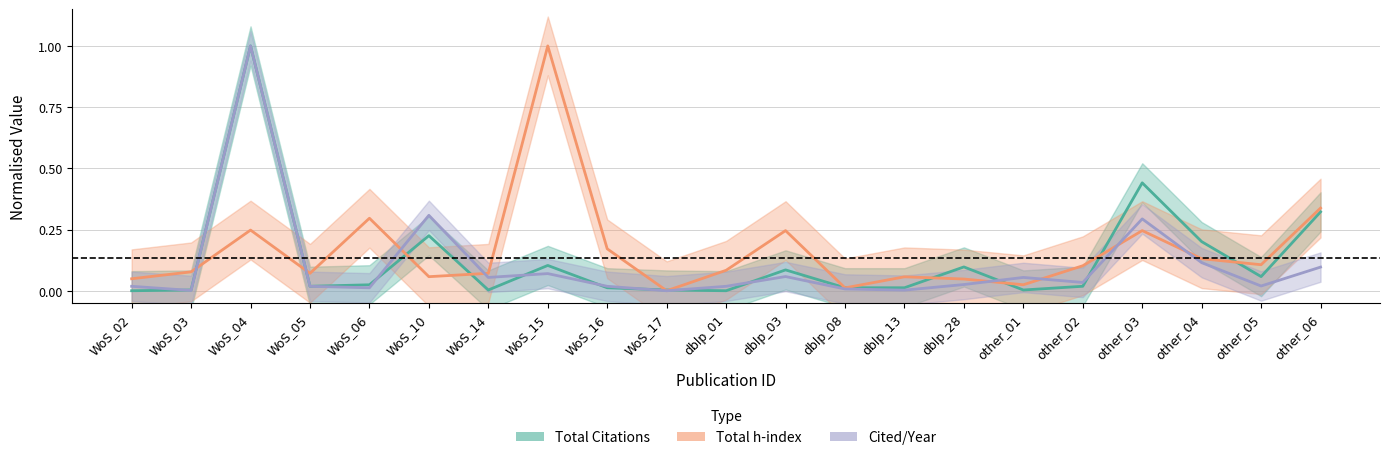

The value of Cited/Year at dblp_13 is 0.0. True or false?

False